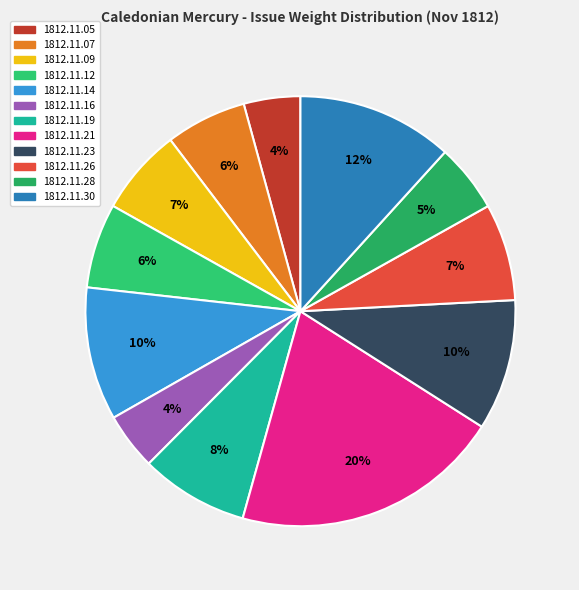

To the nearest percent, what portion does 1812.11.19 represent?

8%